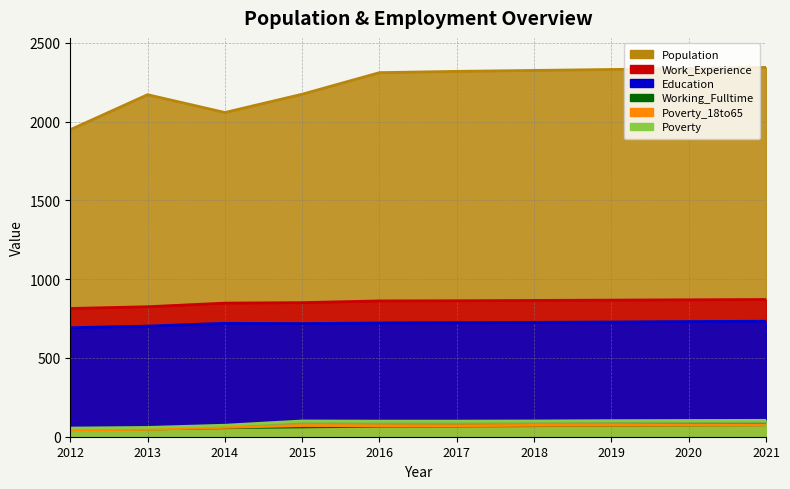

How many values in the Working_Fulltime series are below 68?

5